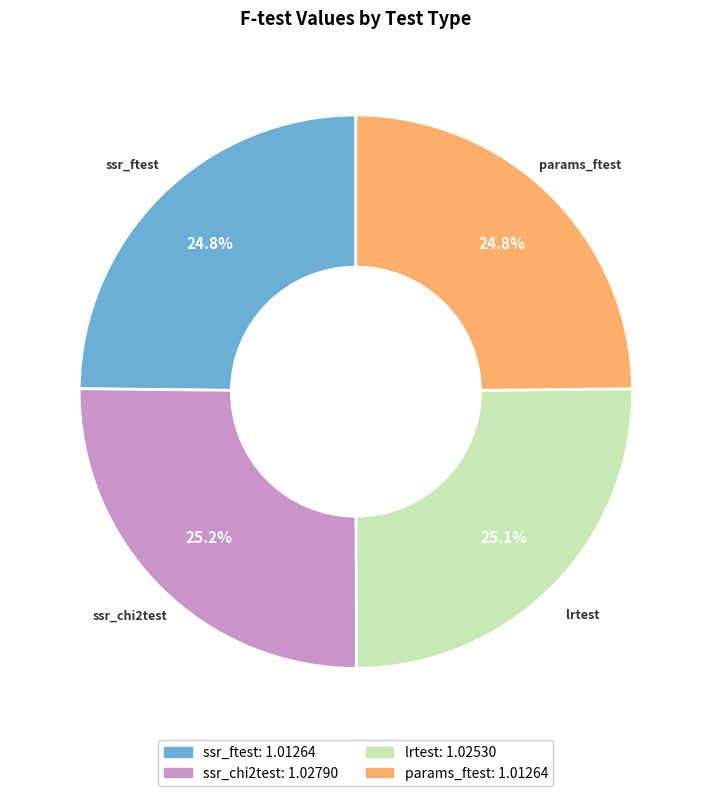

How much of the chart is everything except lrtest?

74.9%